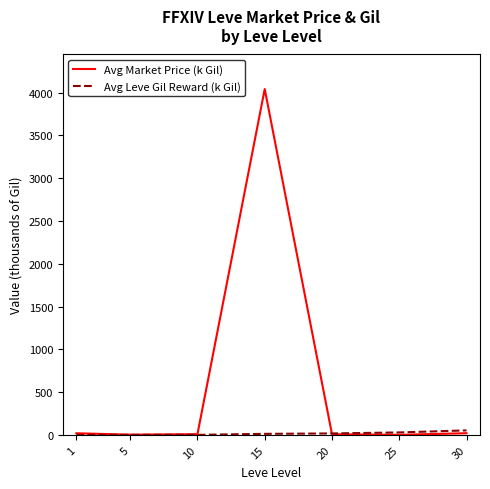

Which series has the widest spread of values?

Avg Market Price (k Gil)